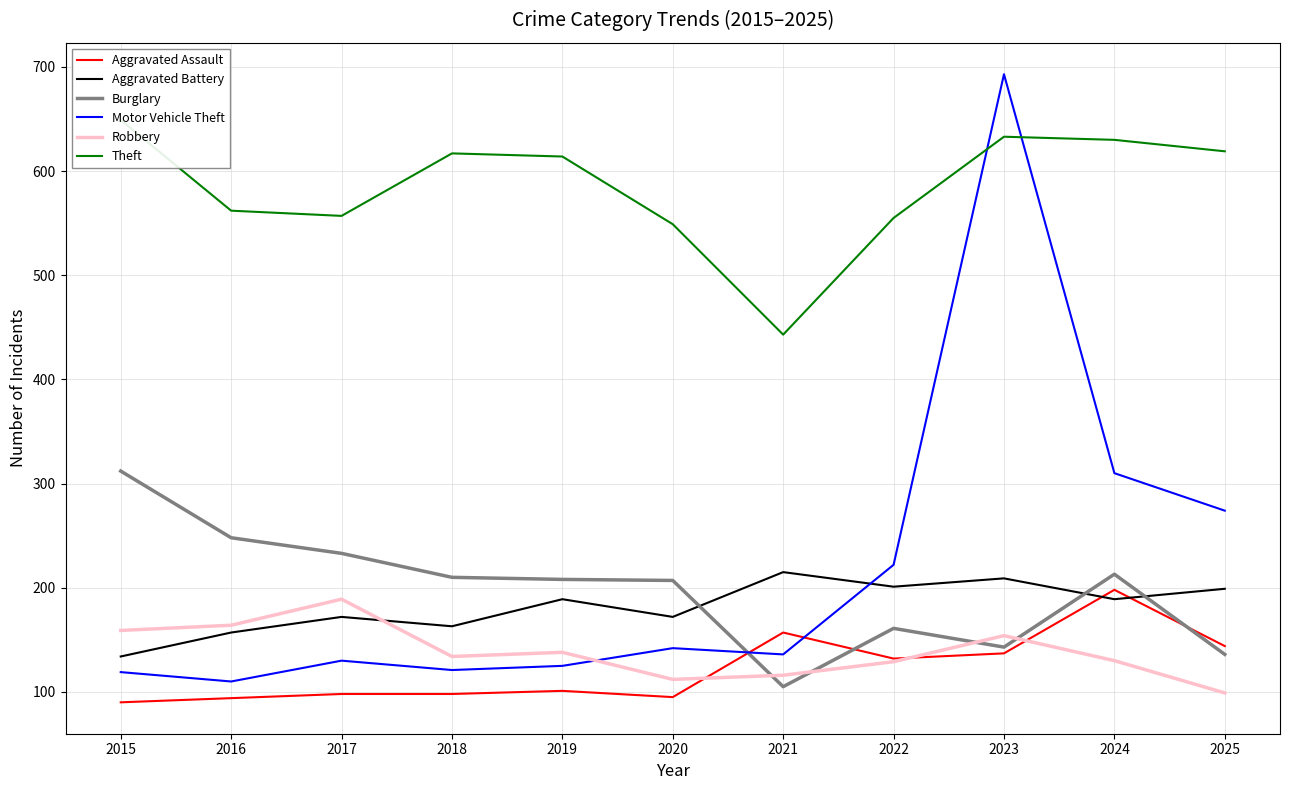

What is the difference between the second highest and minimum values in the Burglary series?

143